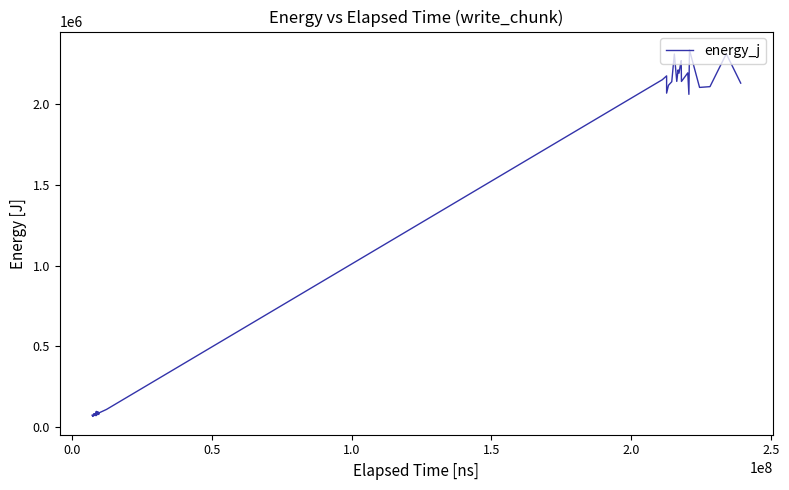

What is the minimum value shown in the chart?

64453